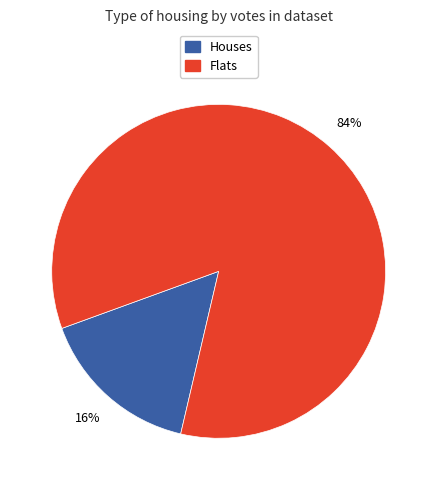

Count the number of slices in the pie.

2